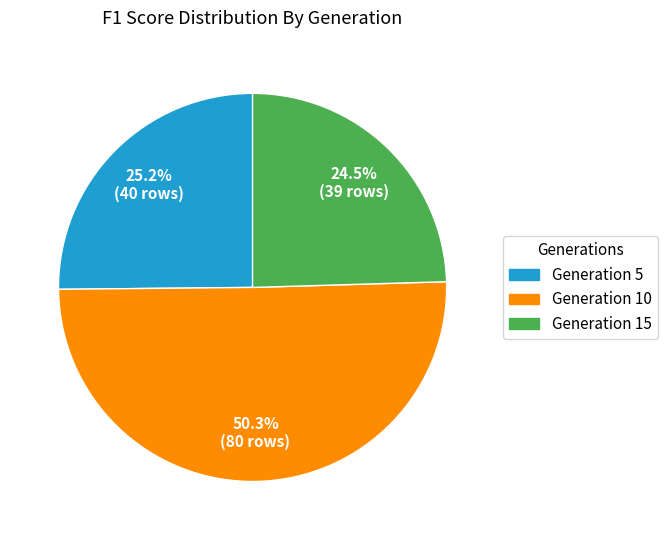

Between Generation 10 and Generation 15, which is larger?

Generation 10